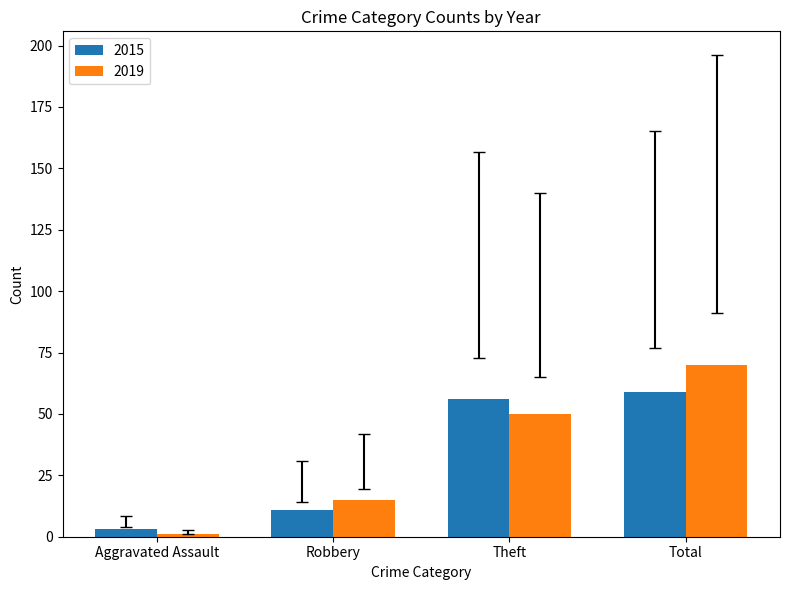

What position from the left is Total?

4